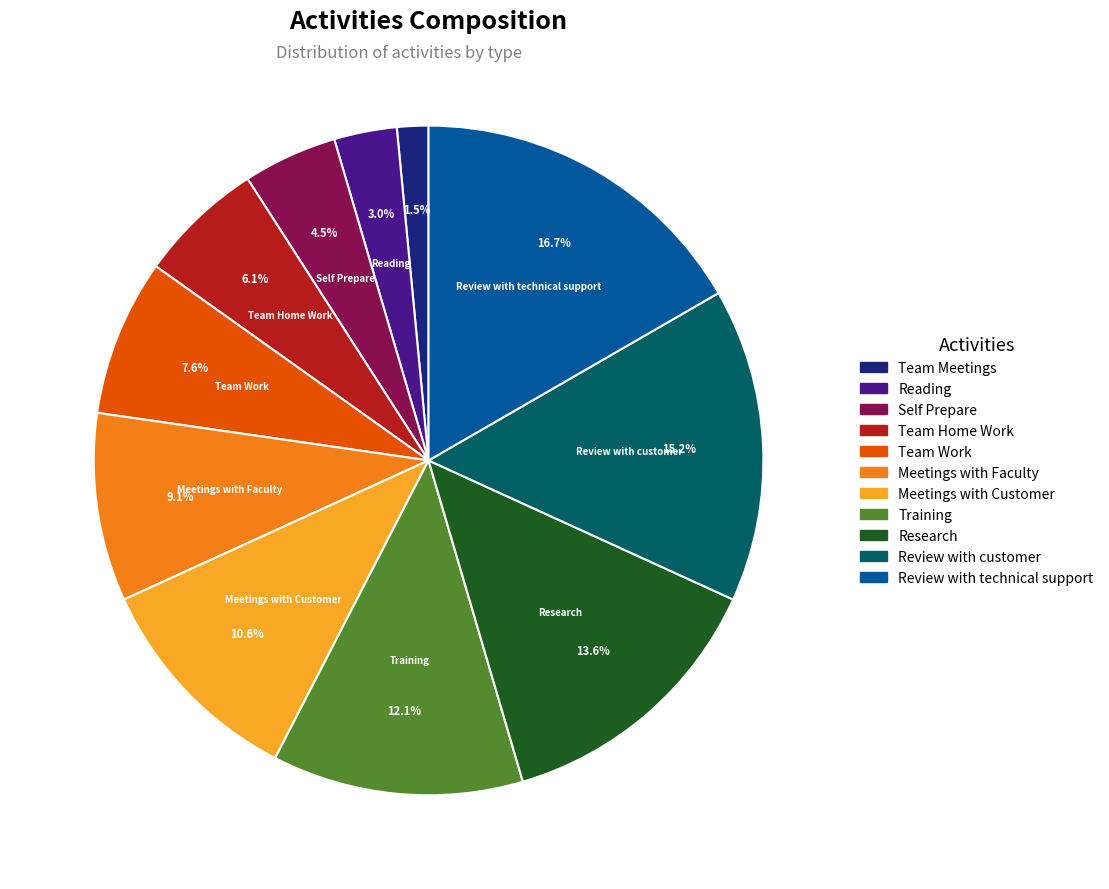

To the nearest percent, what is the difference between the Meetings with Customer and Meetings with Faculty slice percentages?

2%